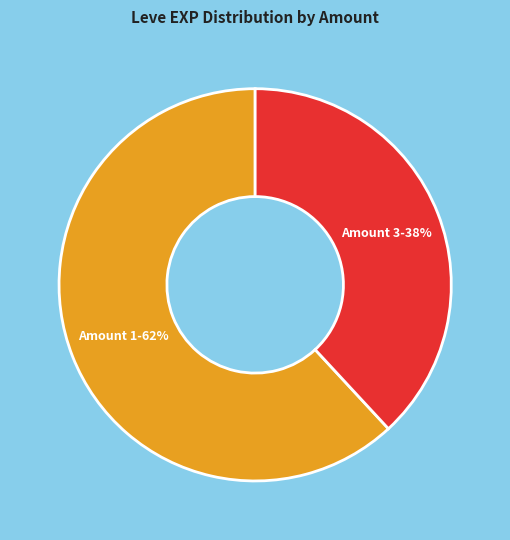

Is there any slice that represents more than half of the pie?

Yes